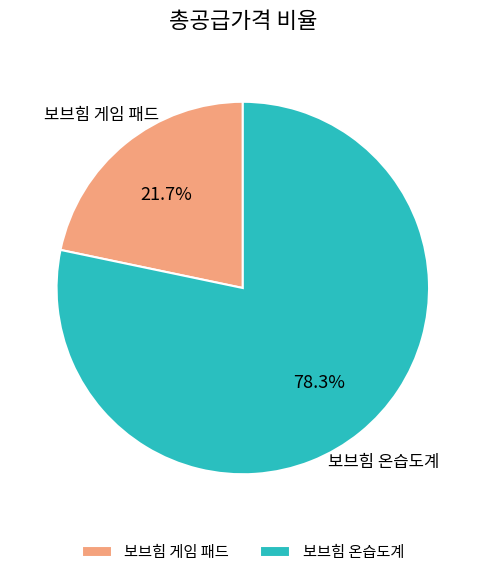

Which slice represents more than half of the pie?

보브힘 온습도계